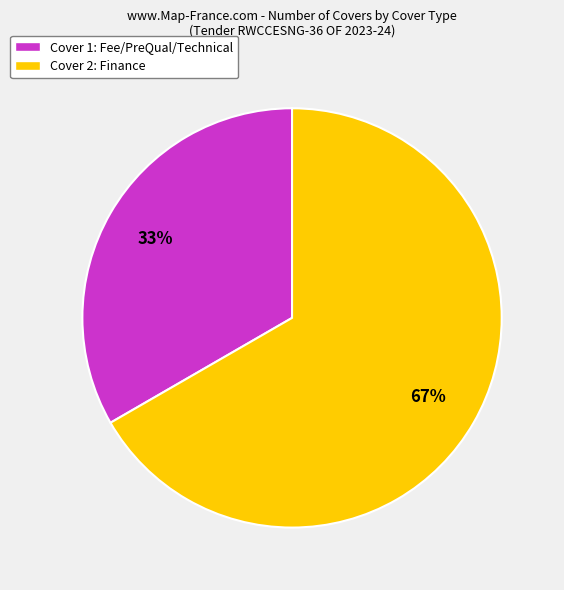

What percentage is the Cover 1: Fee/PreQual/Technical slice, to the nearest percent?

33%